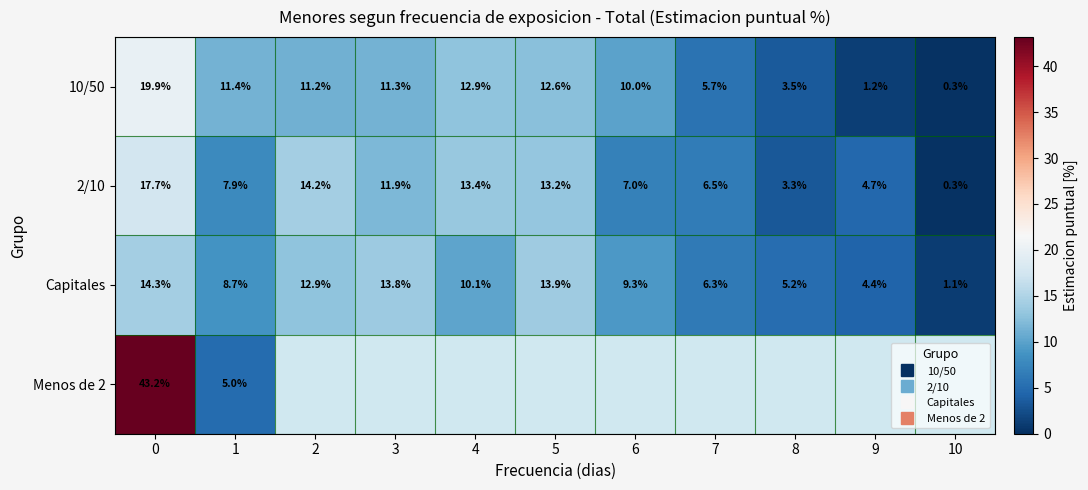

Which category has the lowest value across all series?

10